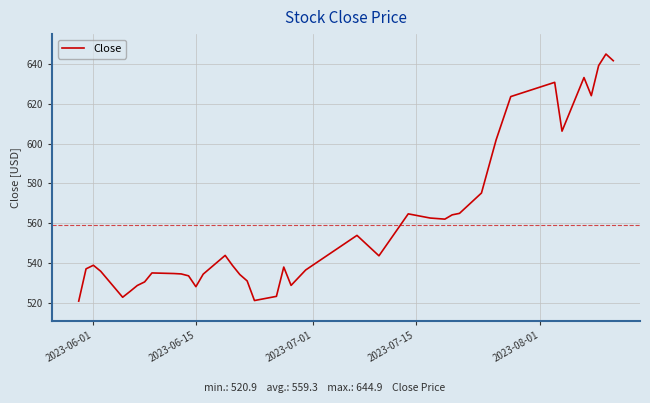

What is the minimum value shown in the chart?

520.9